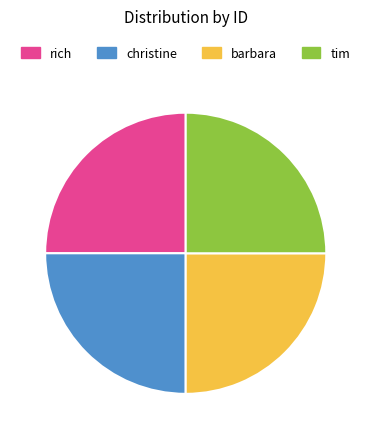

Is christine the majority of the pie?

No